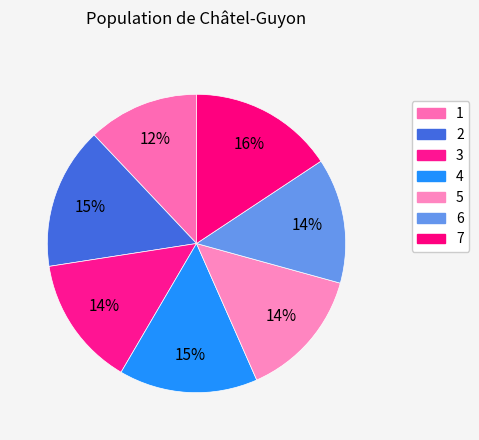

Rank the categories by value from highest to lowest.

7, 2, 4, 3, 5, 6, 1